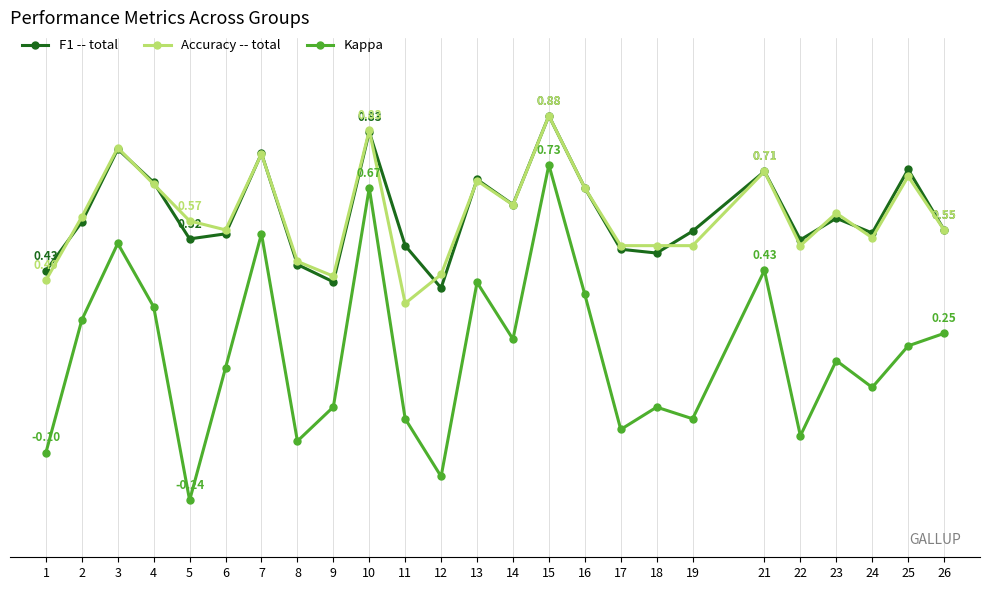

True or false: Kappa and Accuracy -- total intersect in this chart.

False